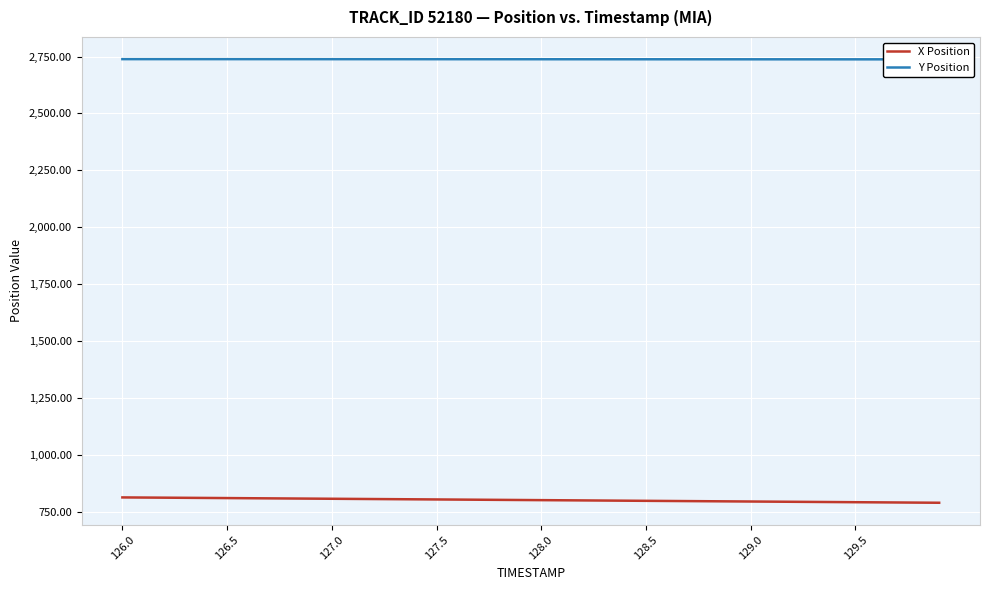

Is this an area chart (filled region under the line)?

No